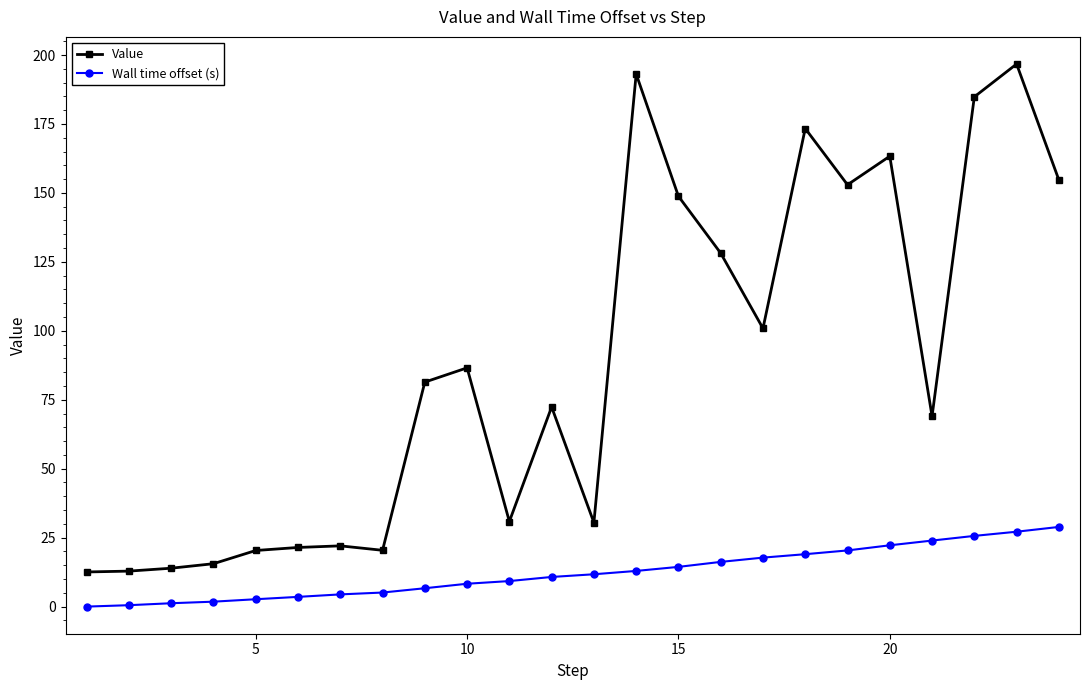

What are all the series names shown in the legend?

Value, Wall time offset (s)